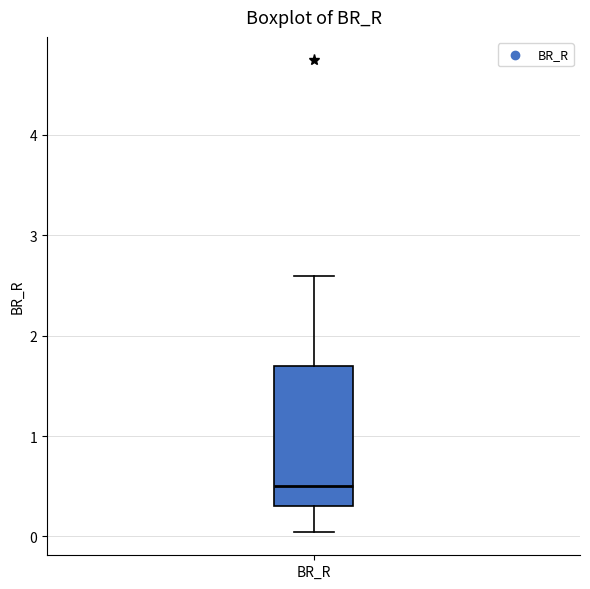

Transcribe this box plot: give where the median line is, the range the box spans, and where the two whiskers end, as read against the y-axis. The values are not printed on the chart, so give them approximately, as read against the axis.

median 0.5, box 0.3 to 1.7, whiskers 0.0 to 2.6